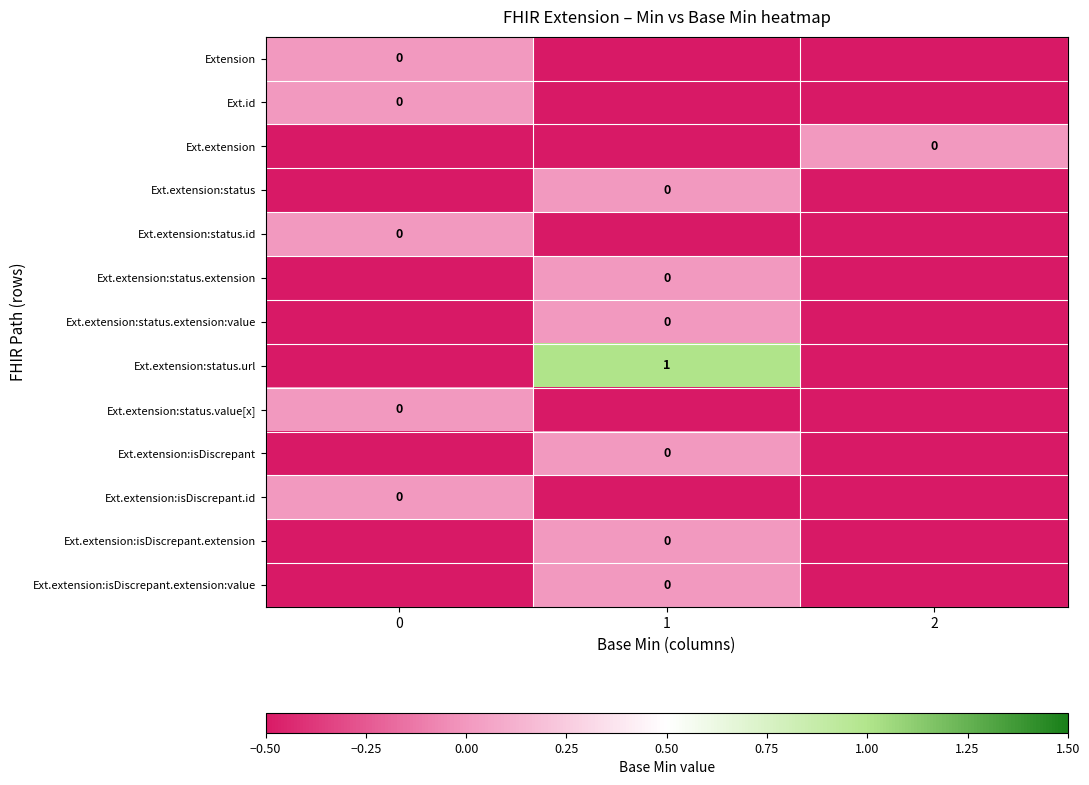

True or false: Ext.extension:isDiscrepant.extension:value has a value of -0.5 at 2.

True